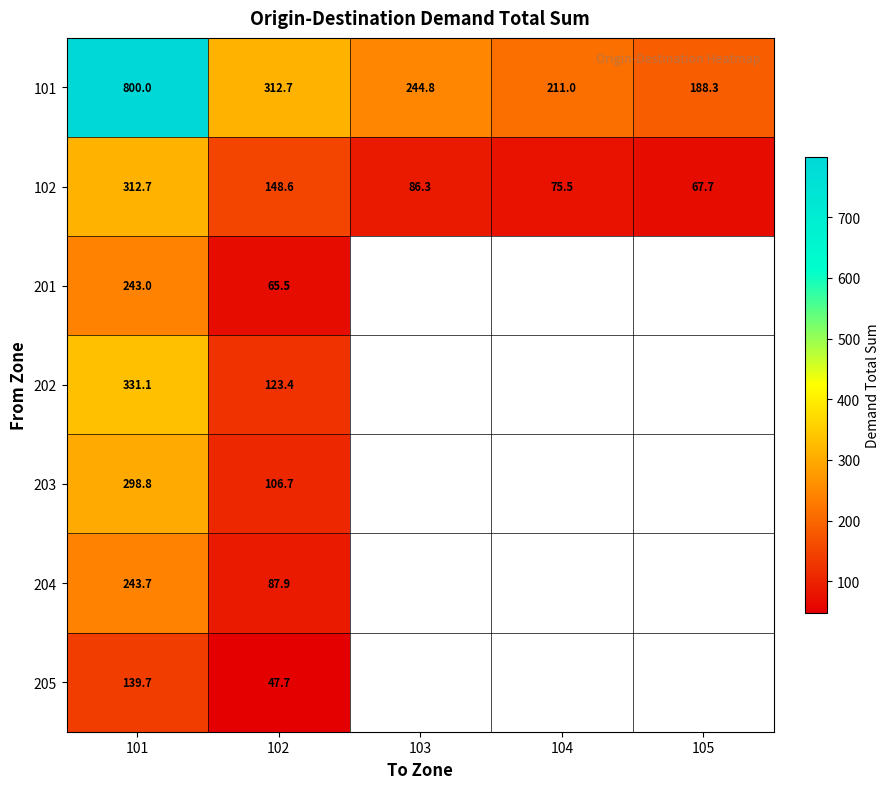

How many series are shown in this chart?

7